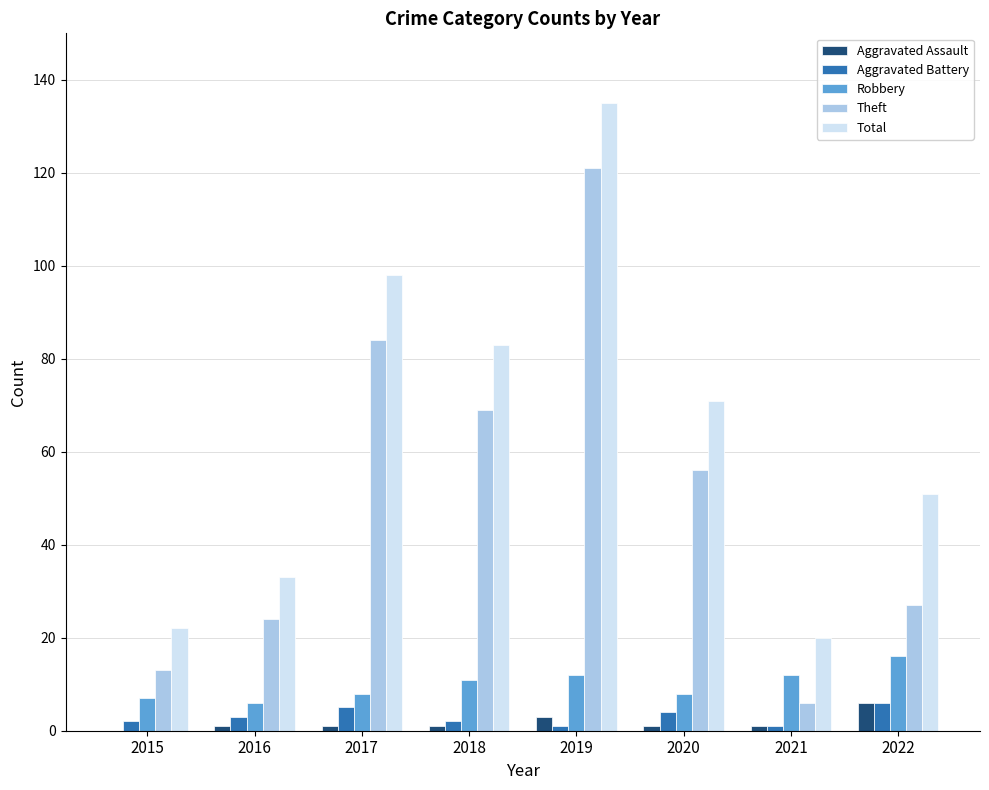

What is the maximum value for Aggravated Battery?

6